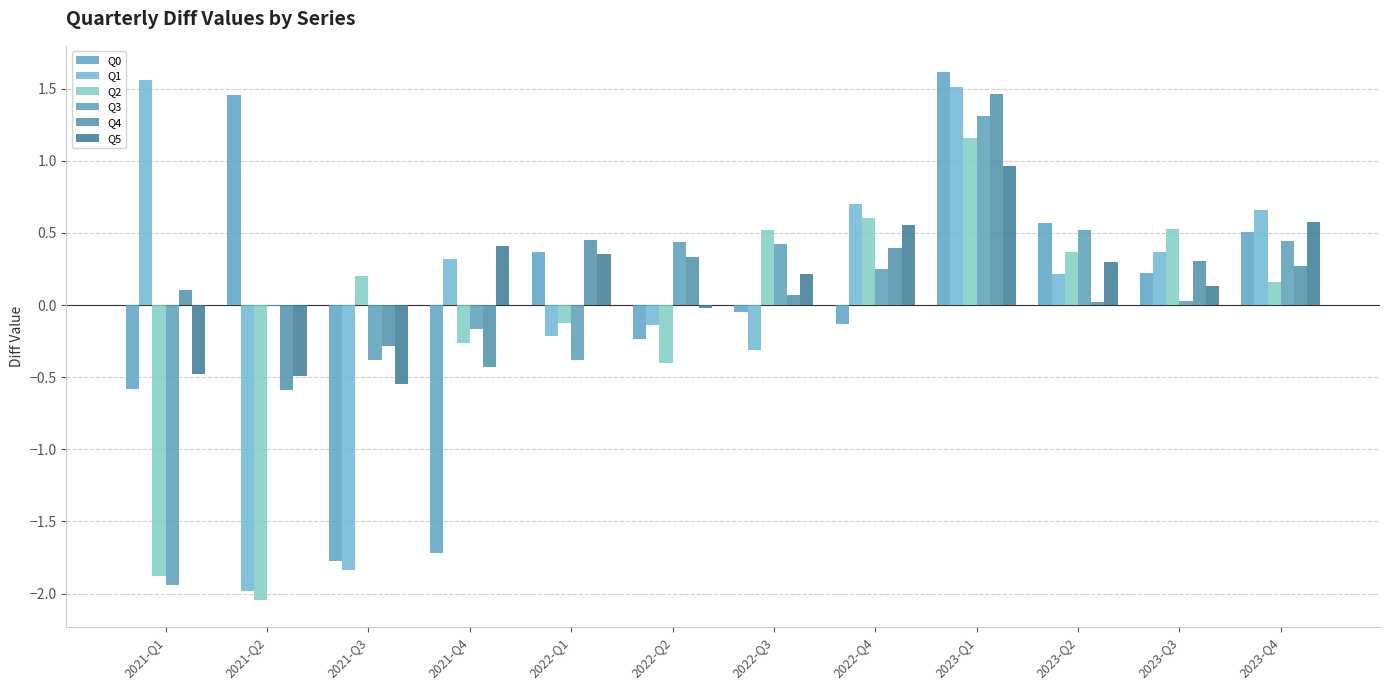

How many distinct data groups are displayed?

6